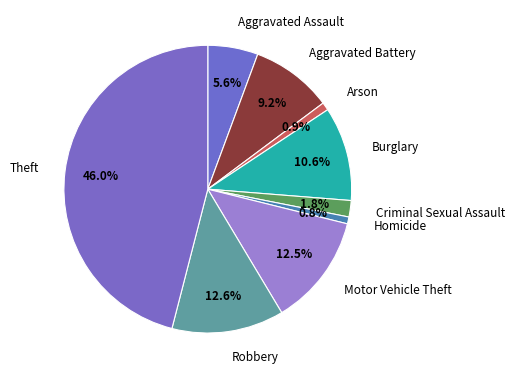

The Aggravated Assault slice represents 6% of the pie. True or false?

True